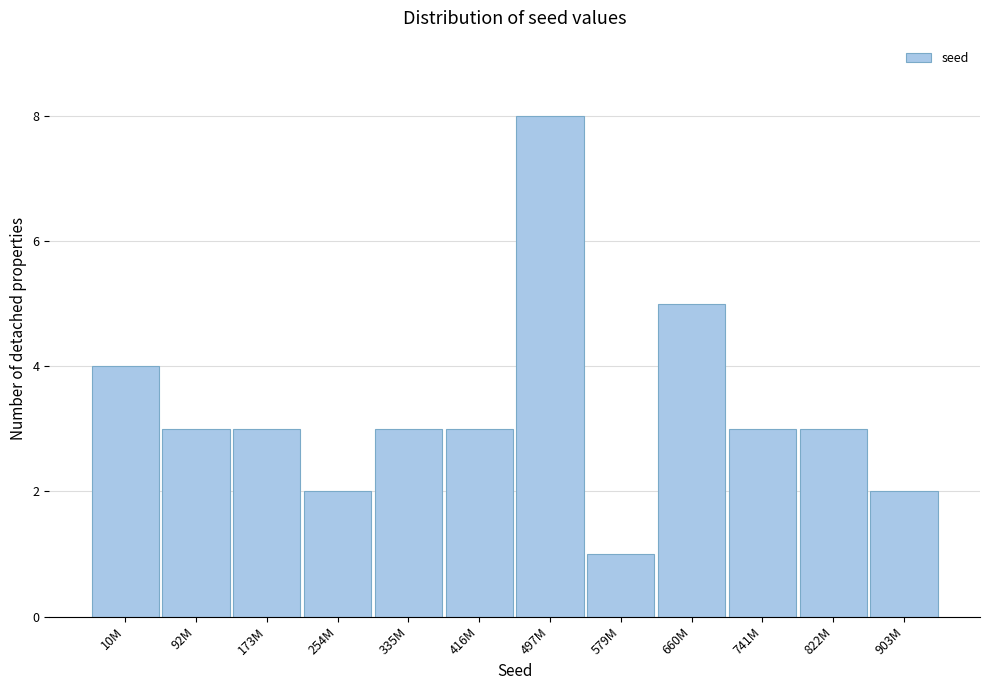

Reading left to right, what are all the values shown in this chart?

10M=4	92M=3	173M=3	254M=2	335M=3	416M=3	497M=8	579M=1	660M=5	741M=3	822M=3	903M=2